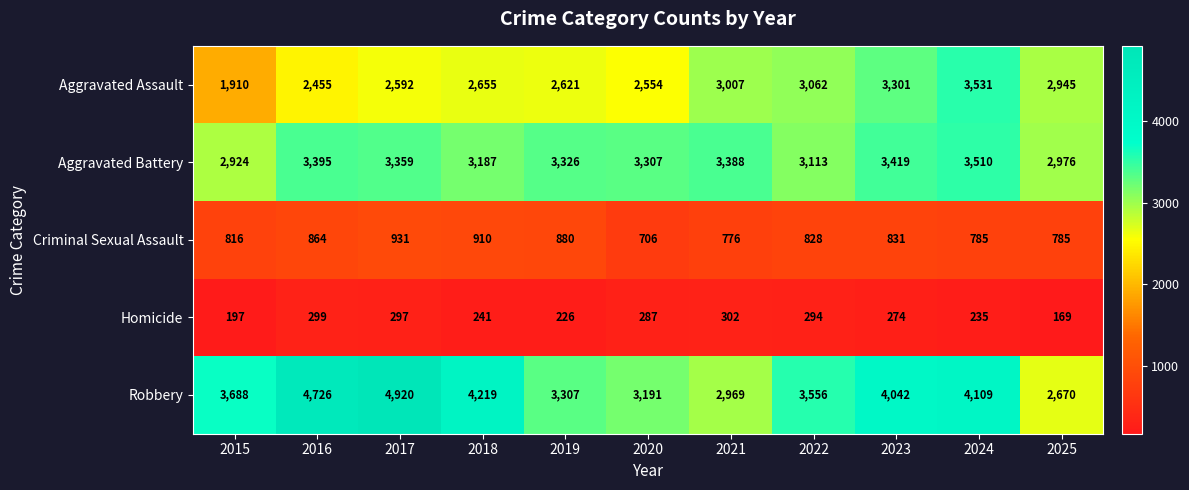

How many categories are shown in the chart?

11